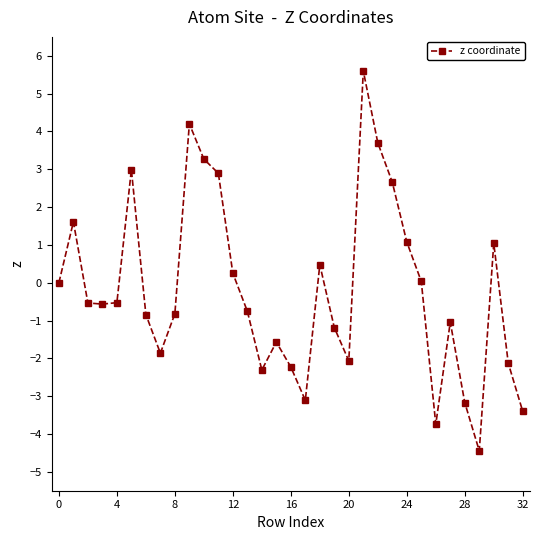

What is the smallest value displayed?

-4.4